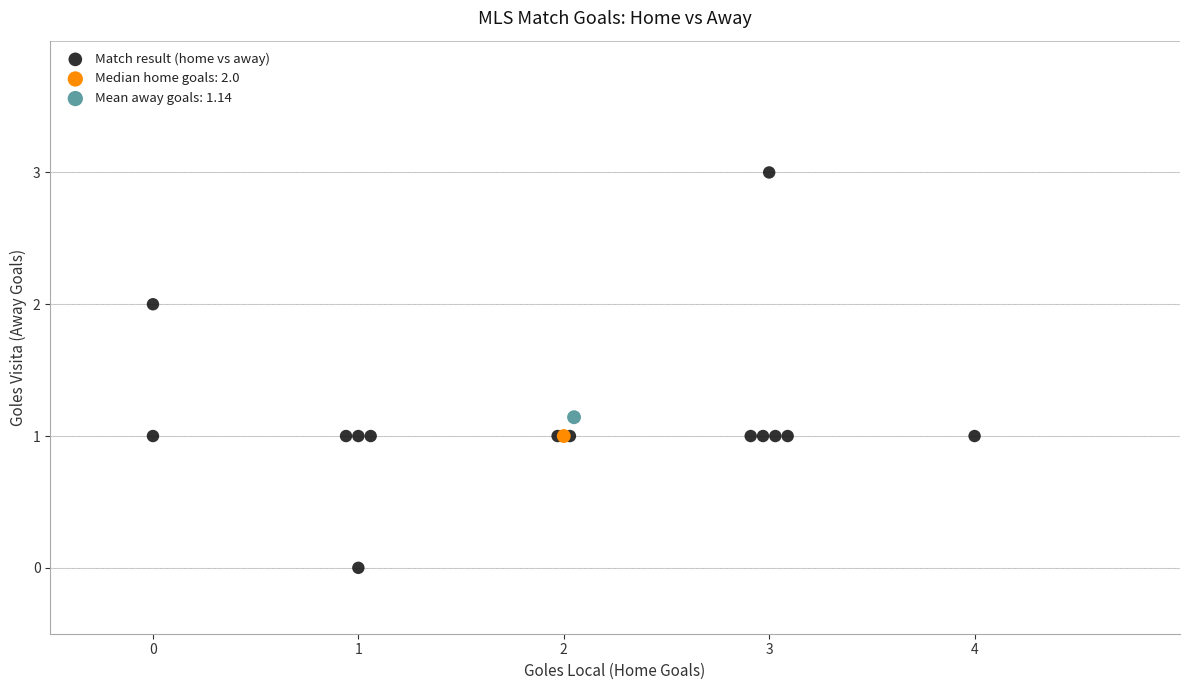

What are all the series names shown in the legend?

Match result (home vs away), Median home goals: 2.0, Mean away goals: 1.14